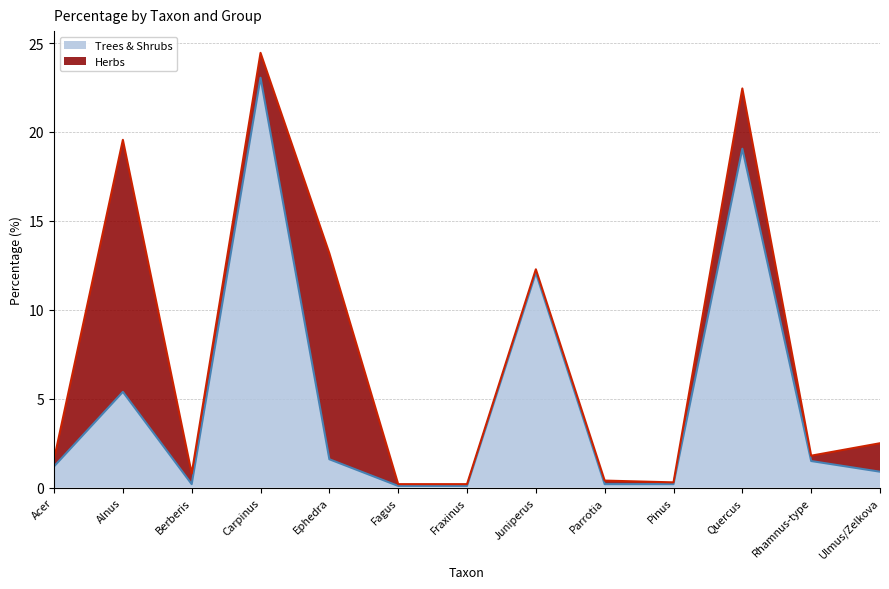

What position from the right is Carpinus?

10